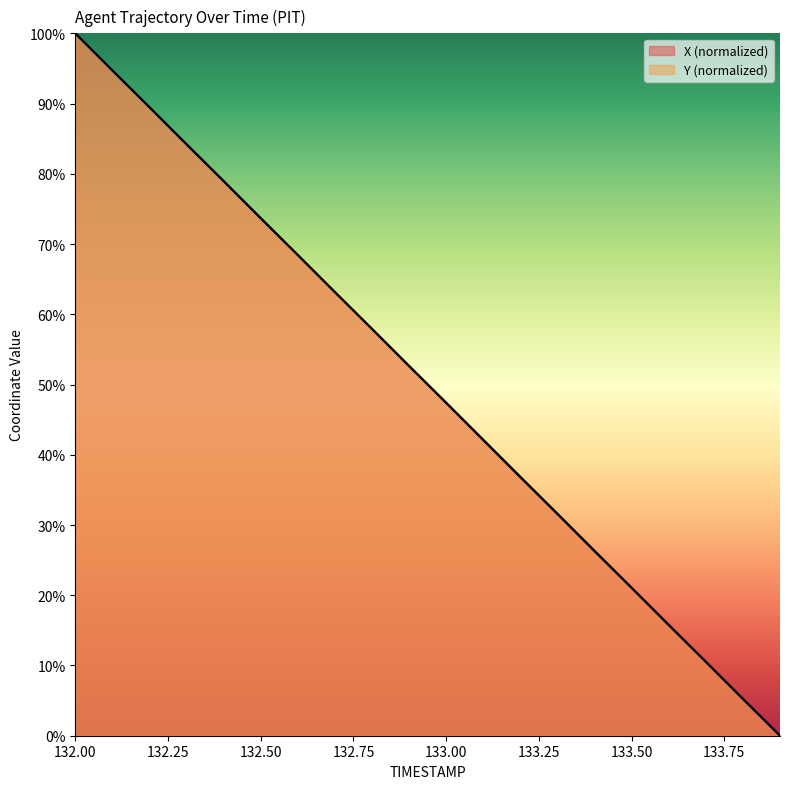

True or false: X and Y intersect in this chart.

False